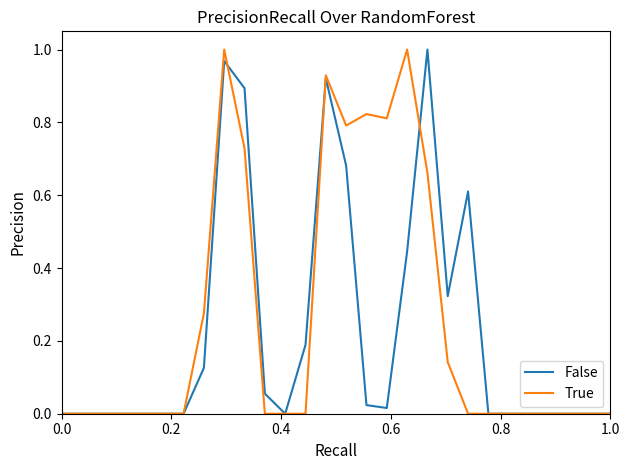

Count the number of categories in the chart.

28